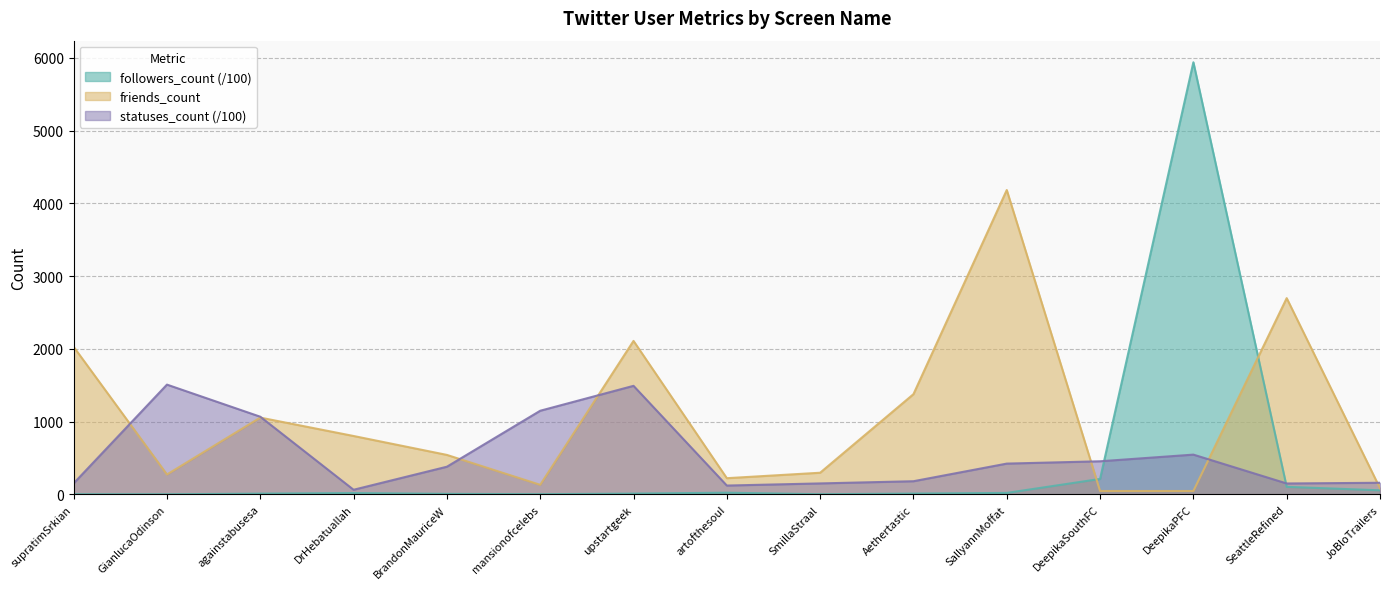

Which series ends up on top after the final intersection of statuses_count and followers_count?

statuses_count